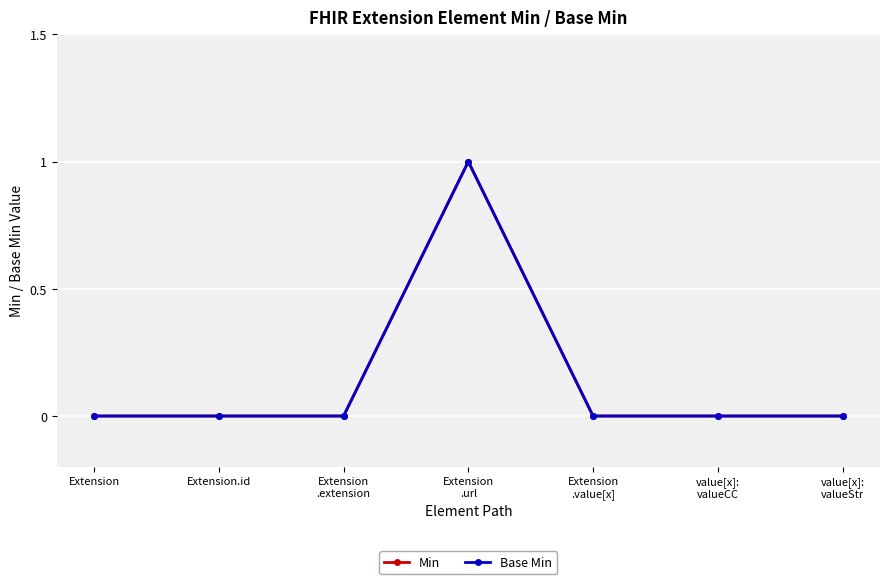

How many interior local peaks does the Base Min series have?

1